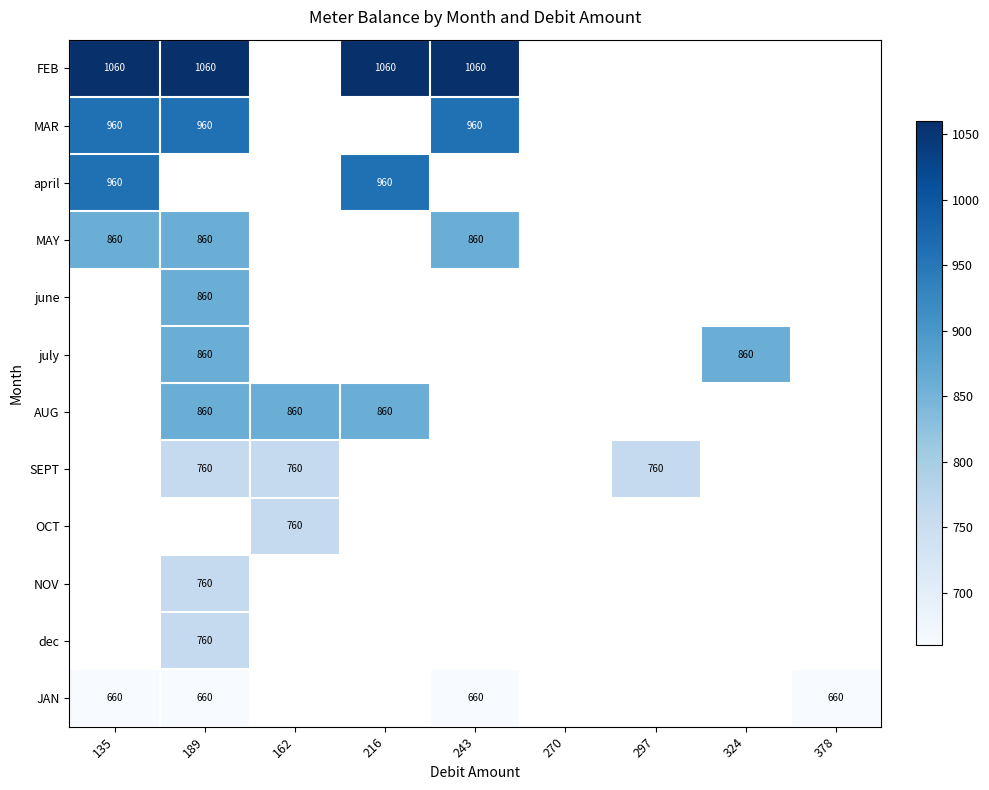

At how many categories does at least one series exceed 983?

4